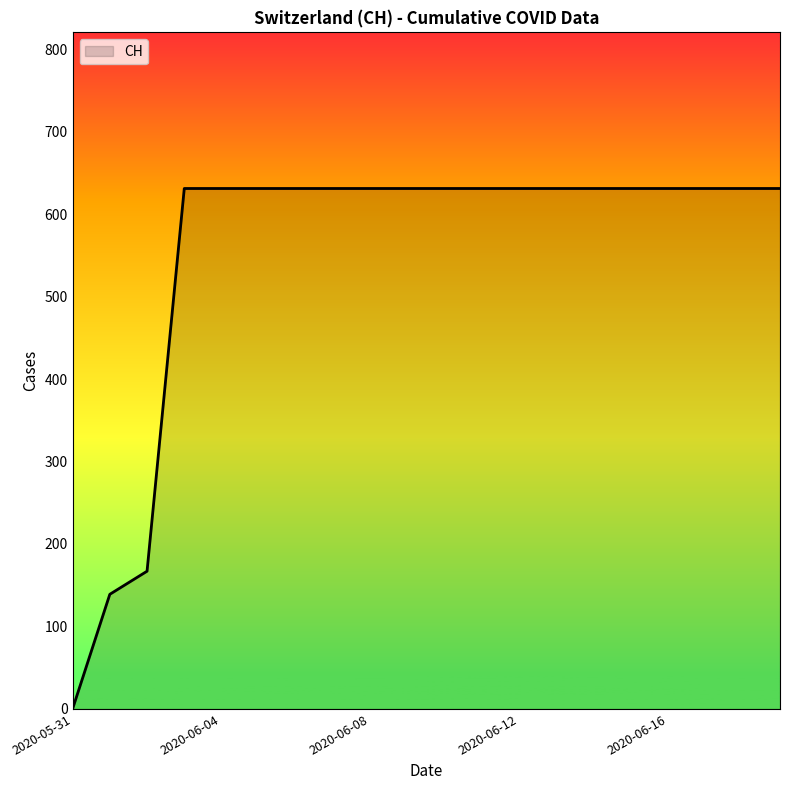

Reading left to right, transcribe all the data shown in this chart.

0	139	167	631	631	631	631	631	631	631	631	631	631	631	631	631	631	631	631	631